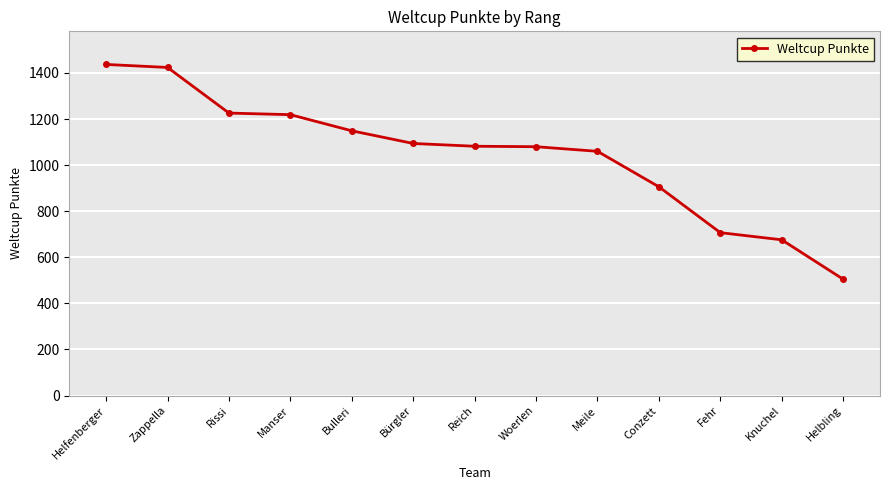

Which category has the lowest value across all series?

Helbling